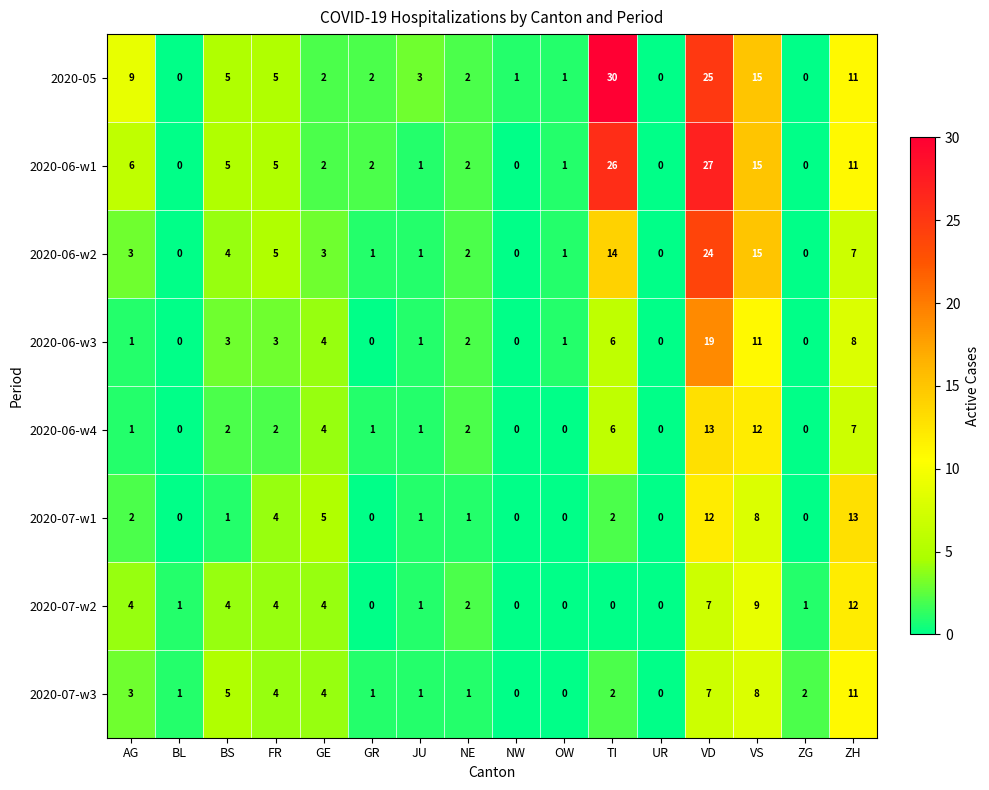

At which category is the sum across all series the highest?

VD